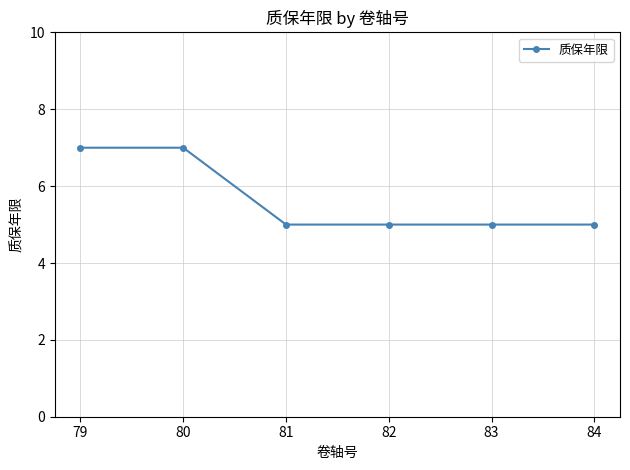

Reading right to left, transcribe all the data shown in this chart.

84=5	83=5	82=5	81=5	80=7	79=7